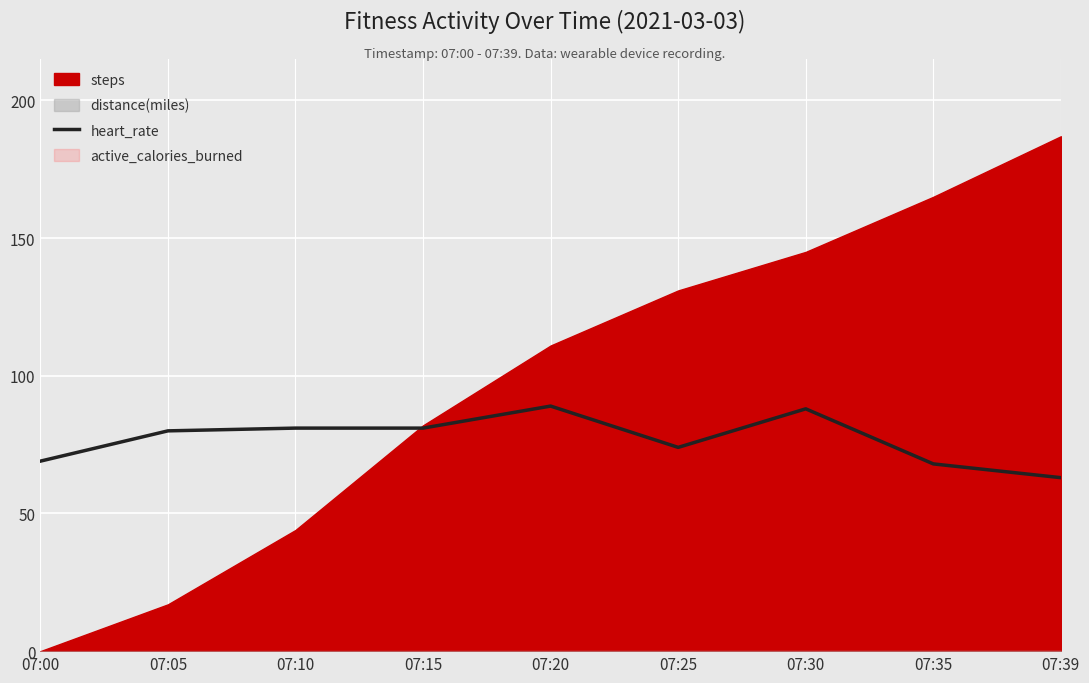

True or false: heart_rate has a value of 63 at 07:39.

True